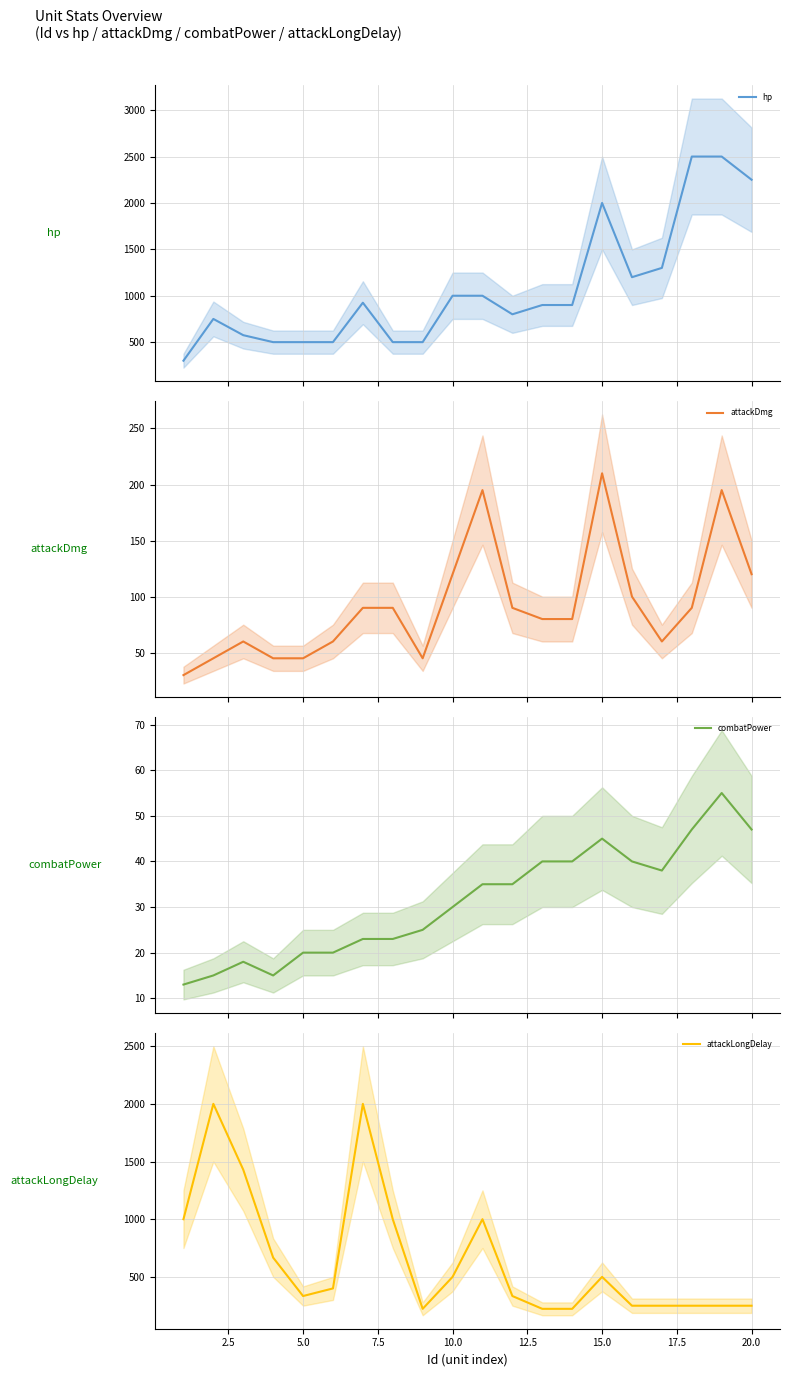

Which series has the widest spread of values?

hp